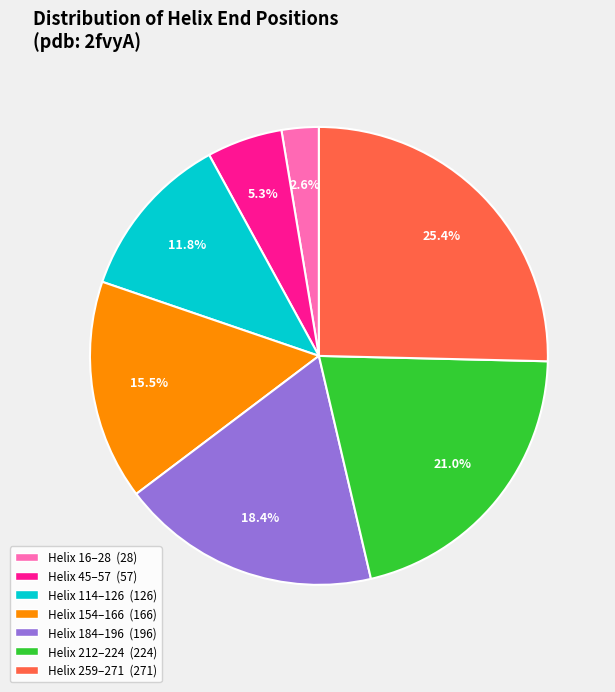

Is there any slice that represents more than half of the pie?

No